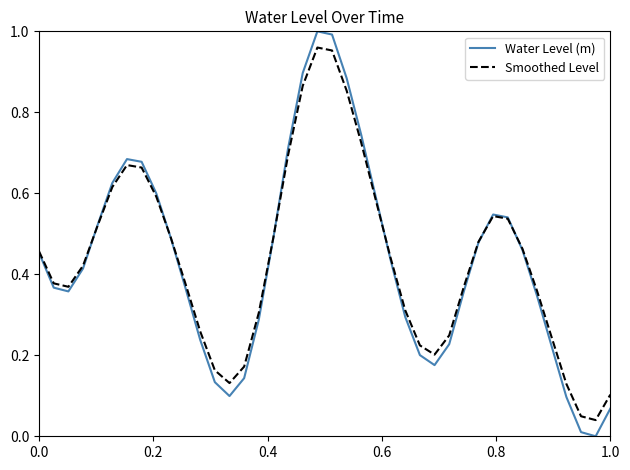

Which series has the largest range (max minus min)?

Water Level (m)